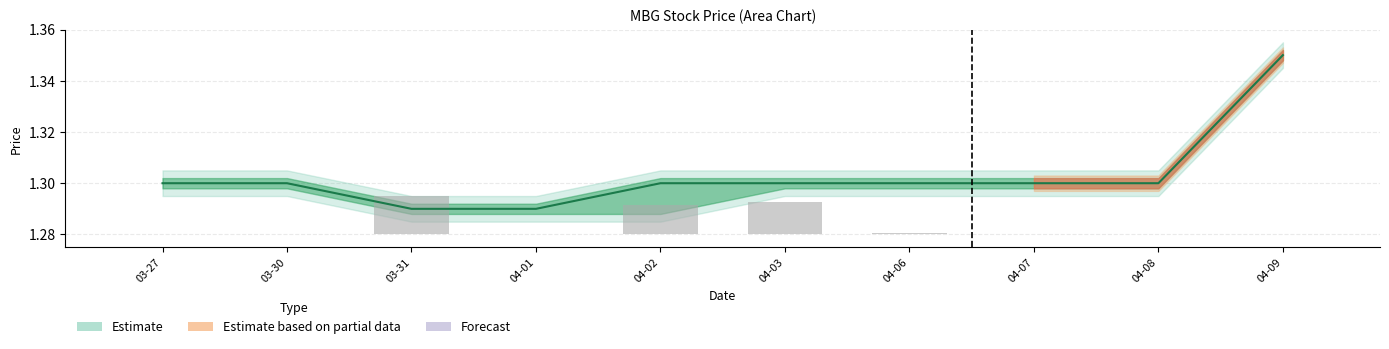

Which category has the highest value in the Volume (scaled) series?

03-31